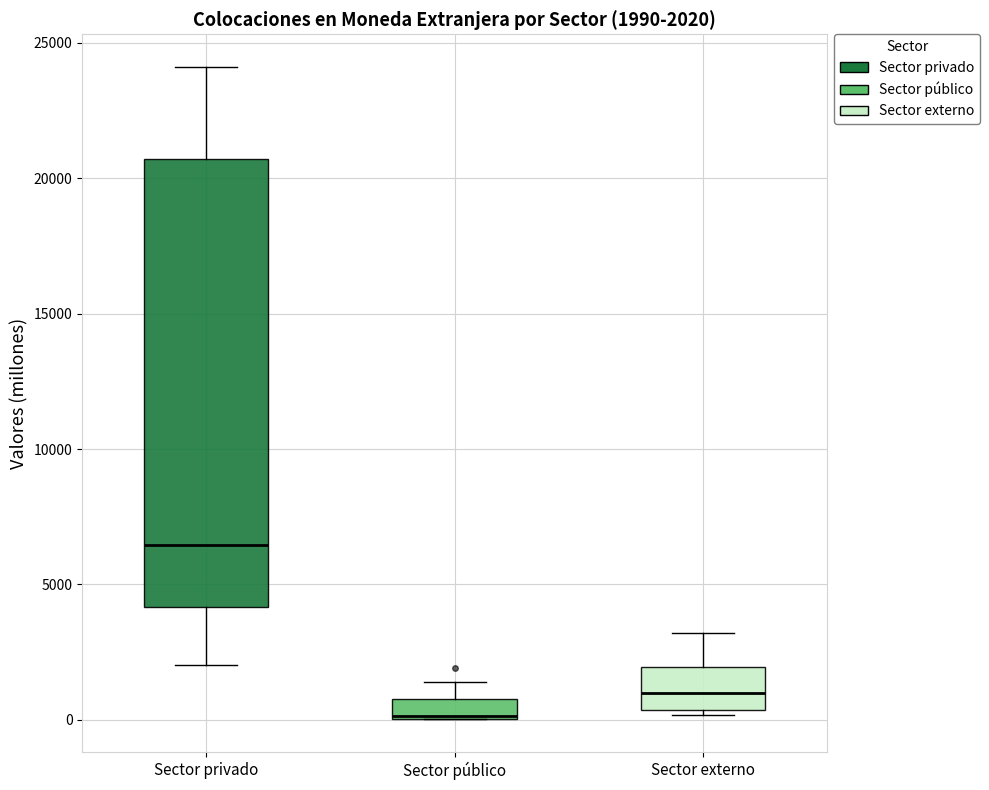

Comparing the boxes themselves (not the whiskers), which one is the tallest?

Sector privado